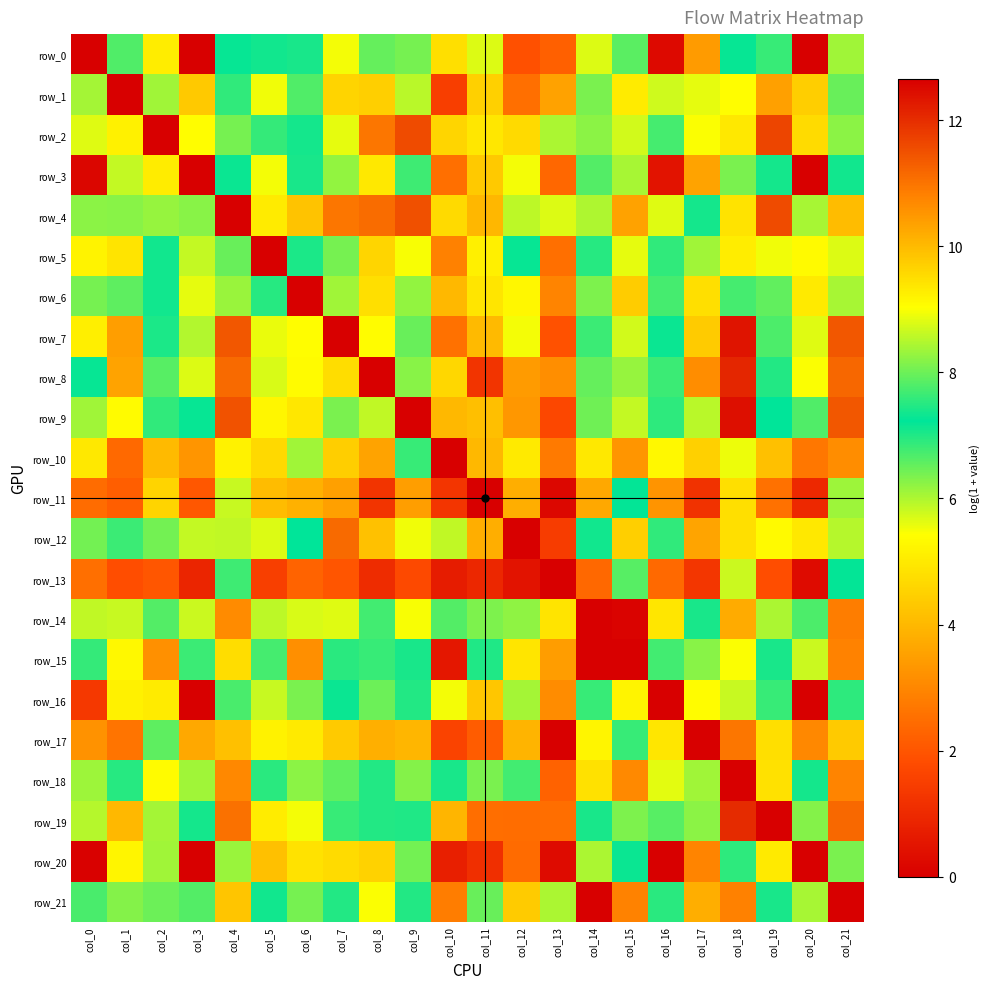

True or false: row_18 has a value of 4.4 at col_19.

False